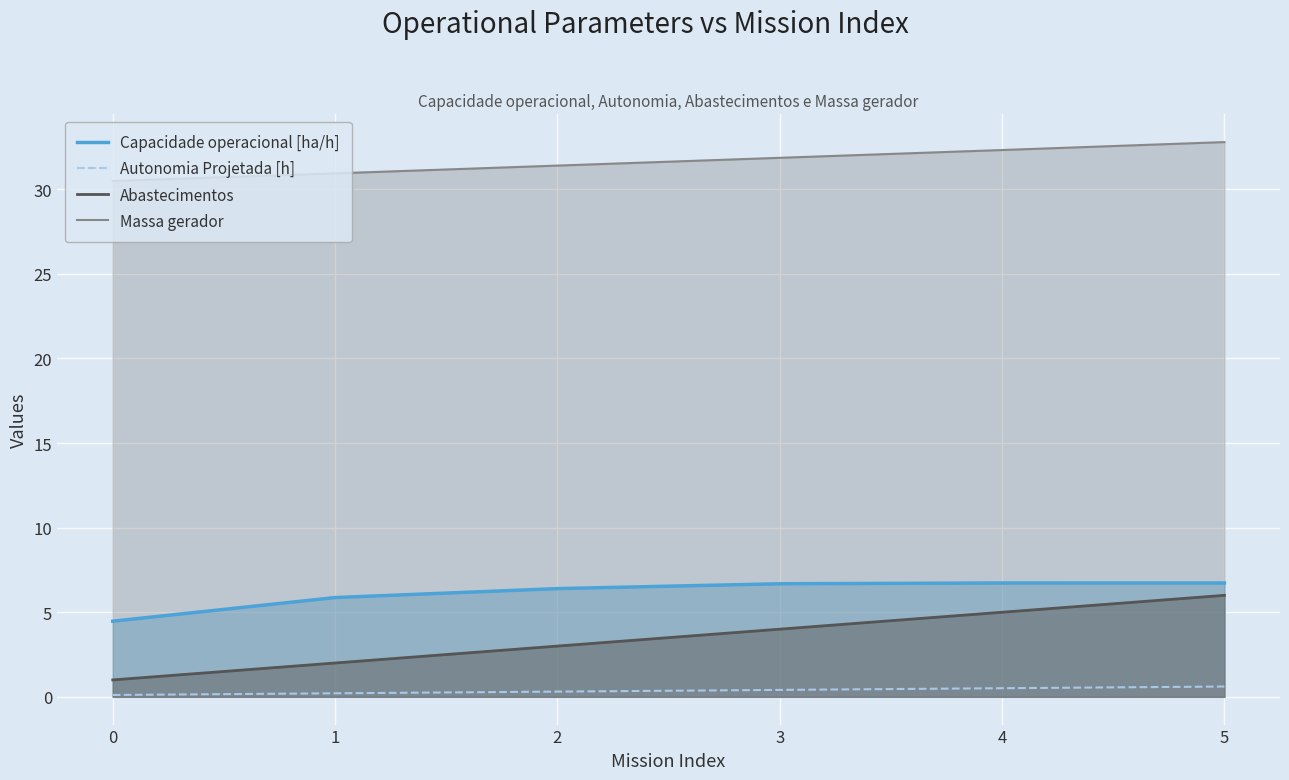

What is the maximum value for Capacidade operacional [ha/h]?

6.7